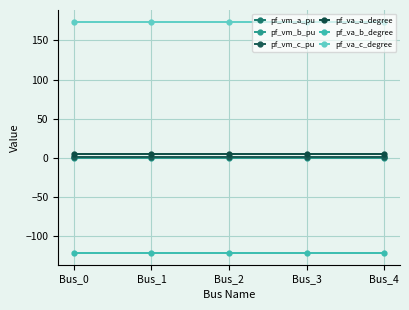

How many lines are shown in the chart?

6